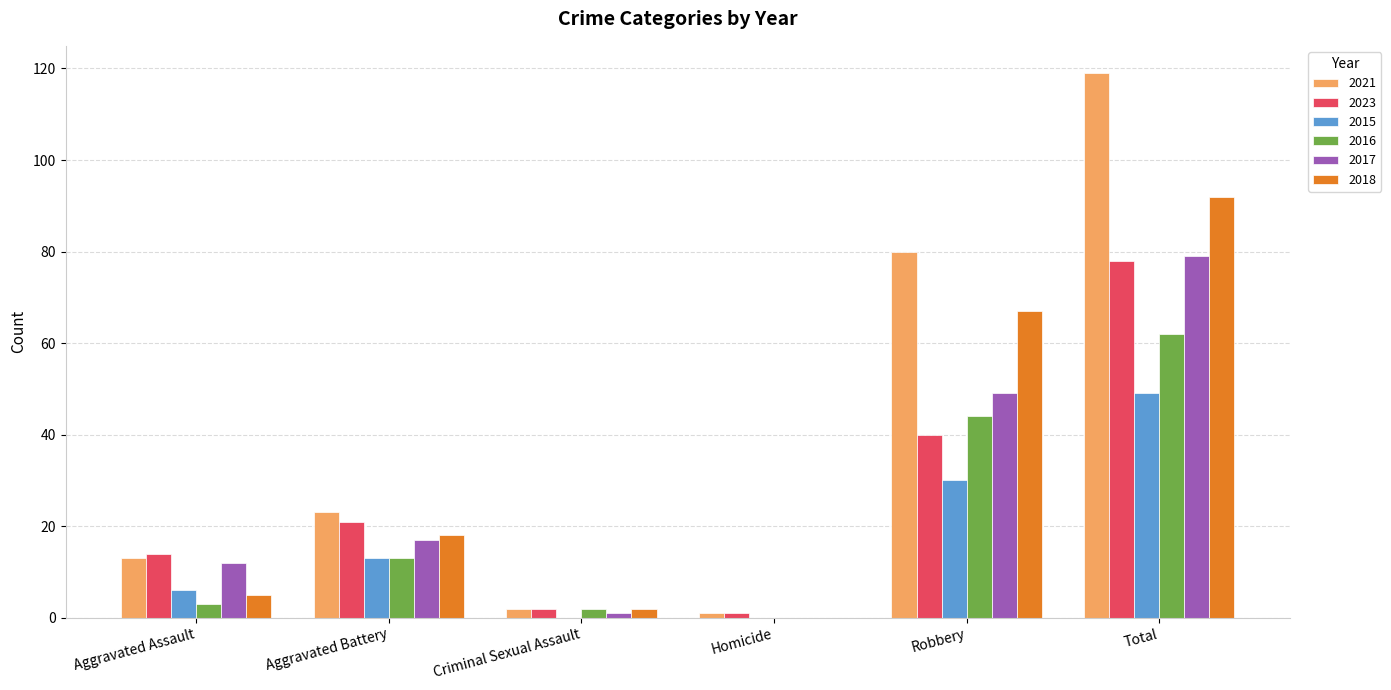

Reading left to right, what are all the values shown in this chart?

2021: 13	23	2	1	80	119
2023: 14	21	2	1	40	78
2015: 6	13	0	0	30	49
2016: 3	13	2	0	44	62
2017: 12	17	1	0	49	79
2018: 5	18	2	0	67	92